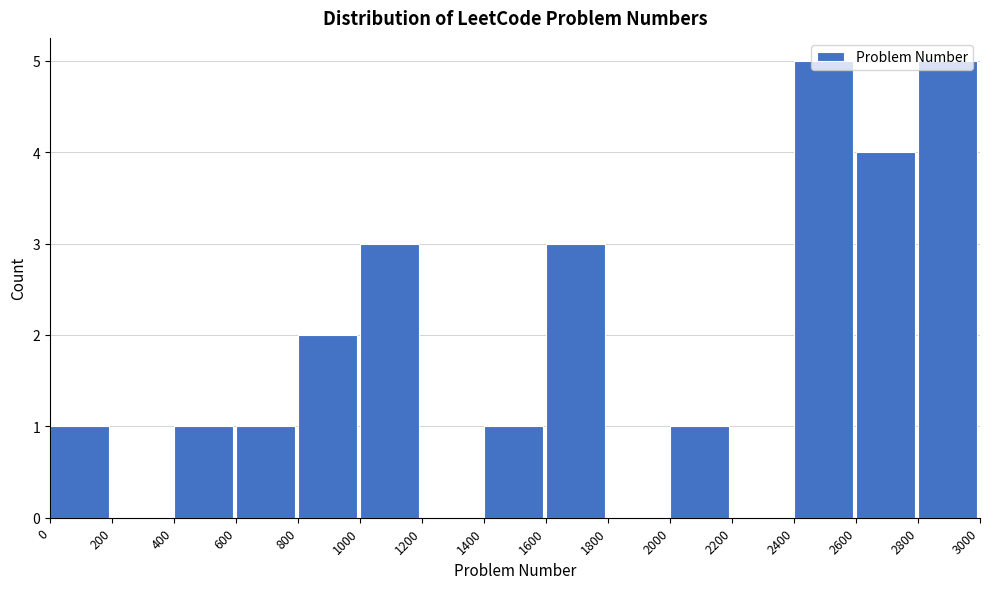

What is the height of the bar covering 1600 to 1800 on the x-axis? The values are not printed on the chart, so give them approximately, as read against the axis.

3